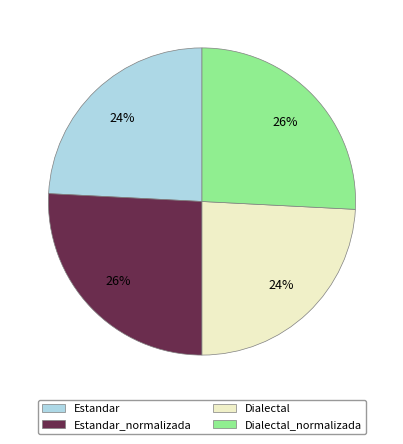

Is there a majority slice in this chart?

No